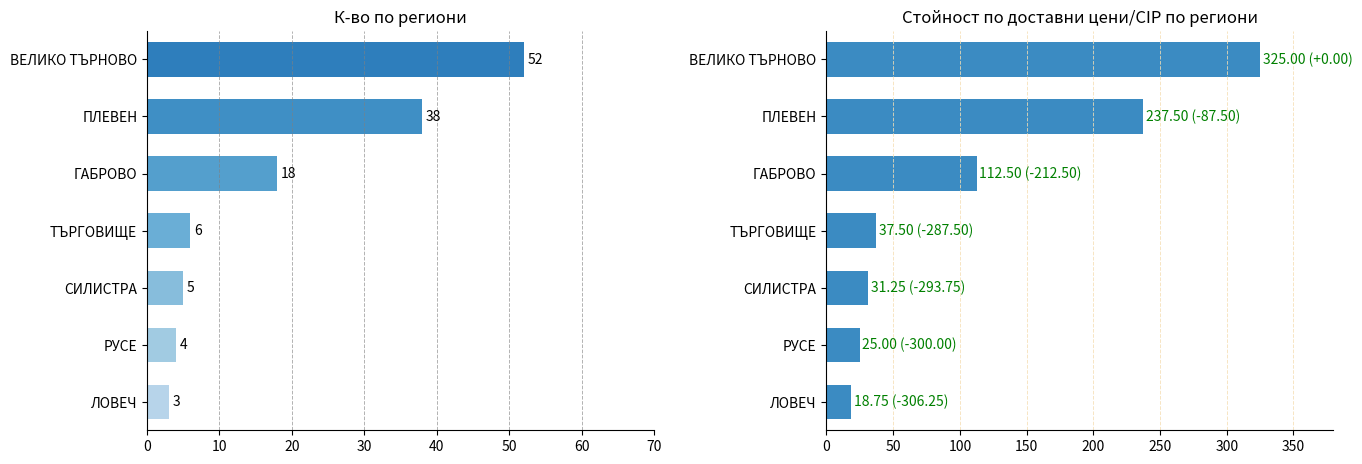

How many groups of bars are there?

7